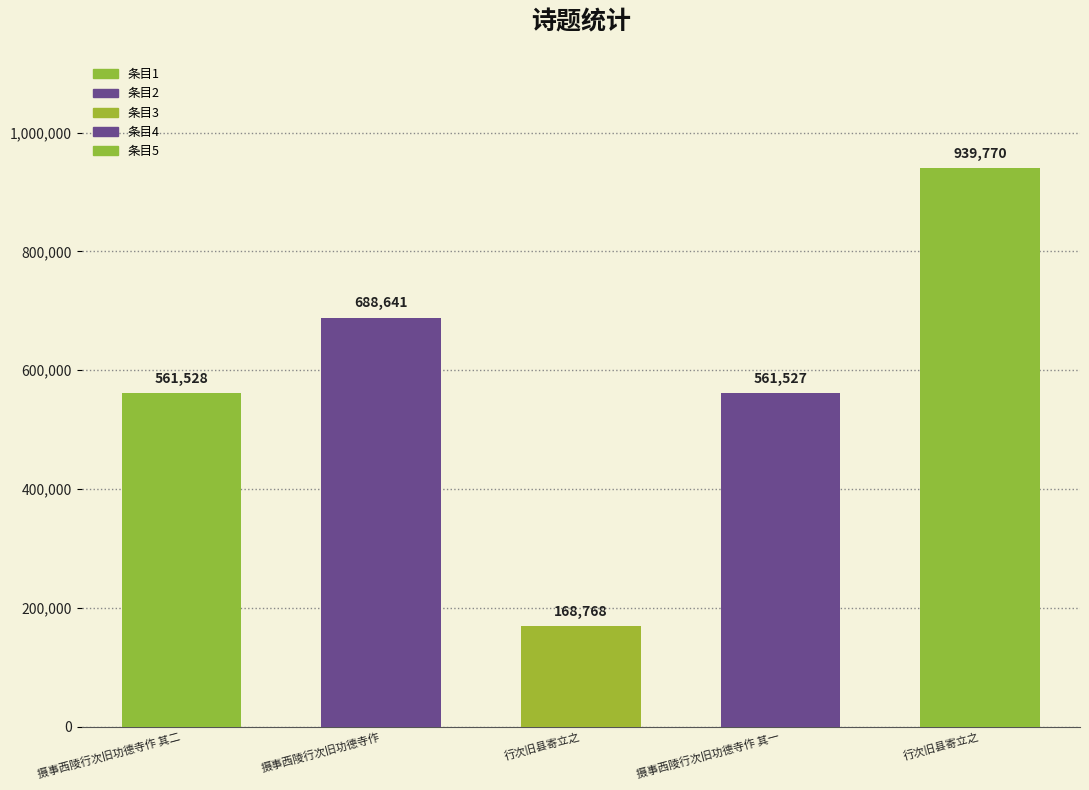

True or false: the data shows 561528 at 摄事西陵行次旧功德寺作 其二.

True